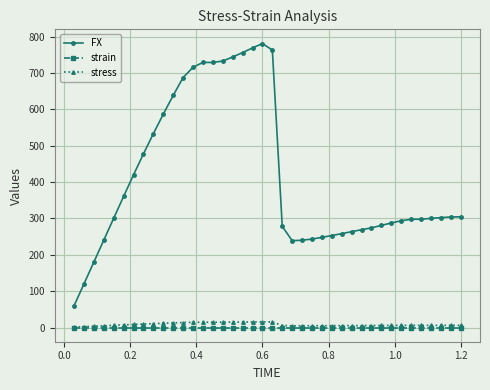

Which series has the largest total across all categories?

FX